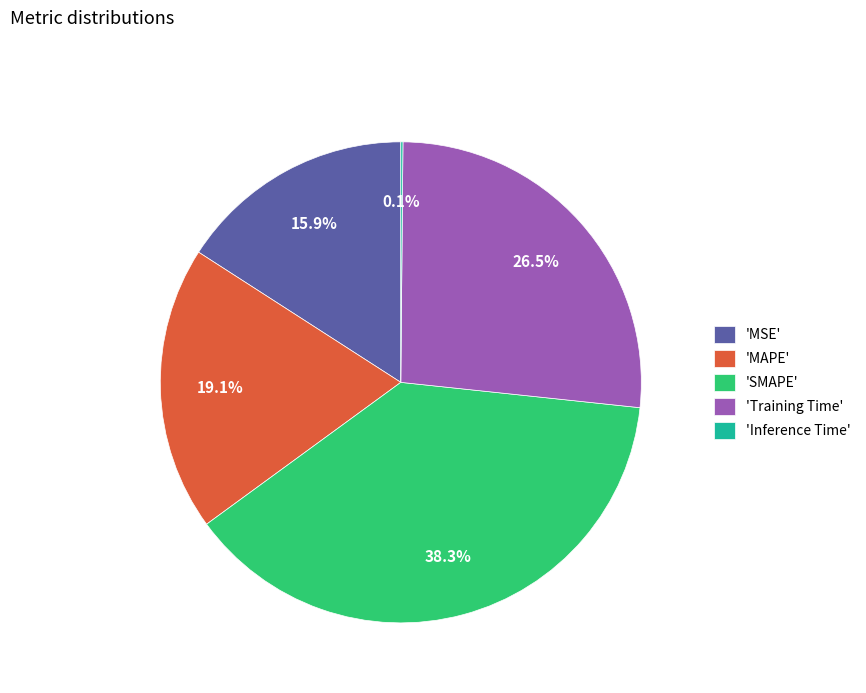

What percentage is NOT represented by 'MAPE'?

80.9%